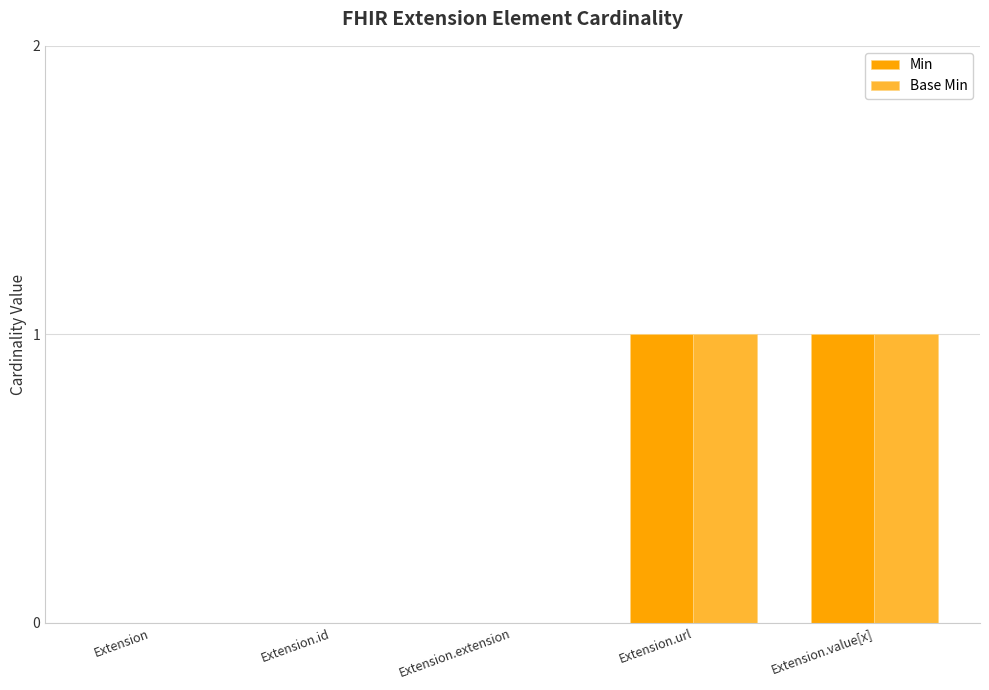

Is the value of Base Min at Extension.id greater than the value of Min at Extension.url?

No